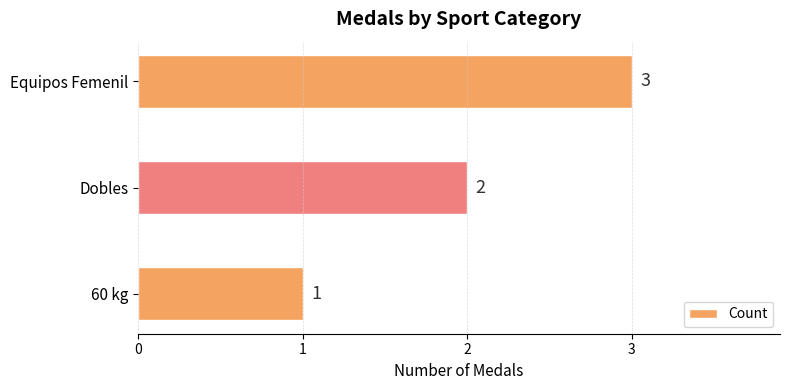

Rank the categories by value from lowest to highest.

60 kg, Dobles, Equipos Femenil